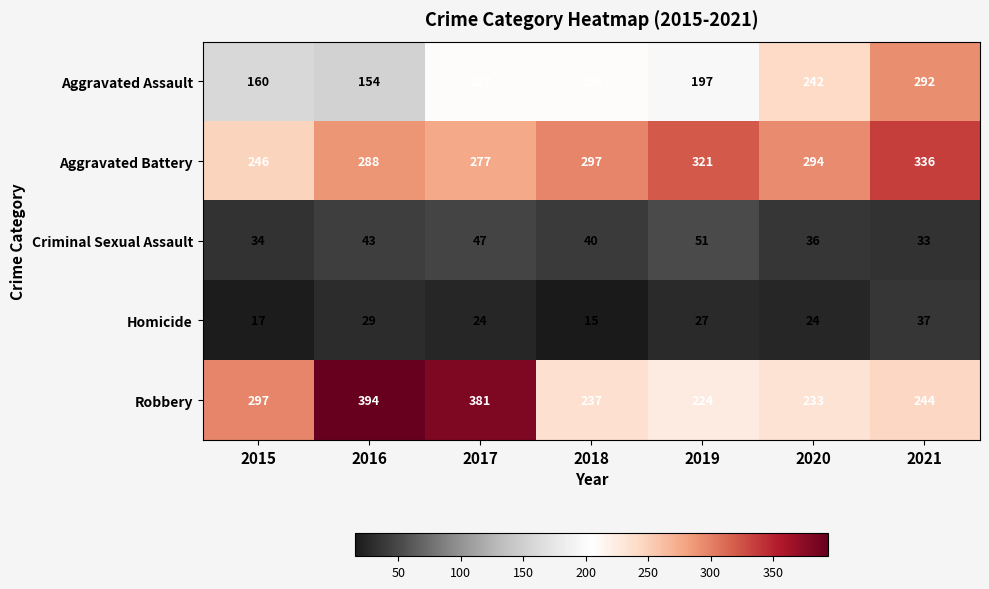

The Criminal Sexual Assault series shows 63 at 2017. True or false?

False